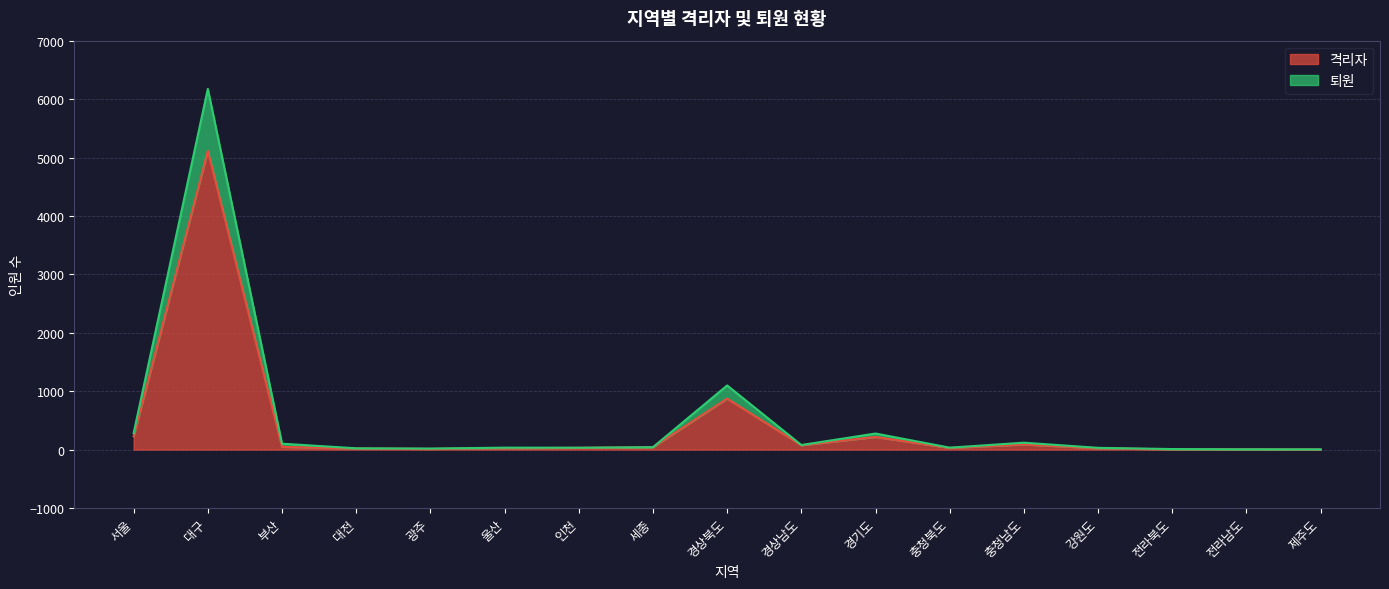

True or false: 퇴원 and 격리자 intersect in this chart.

False